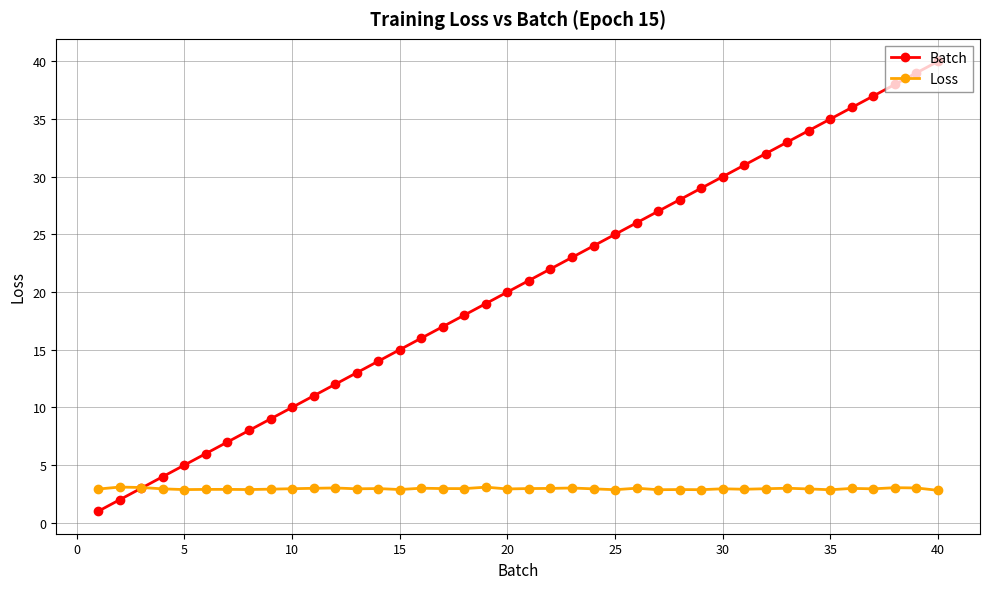

Rank the series by their average value, from lowest to highest.

Loss, Batch